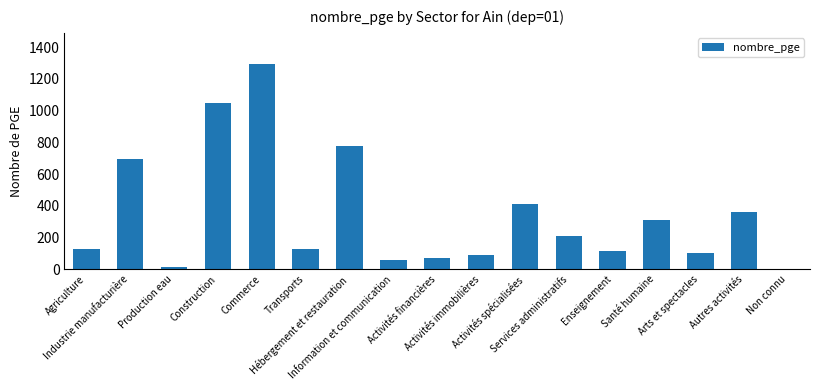

True or false: the data shows 129 at Transports.

True